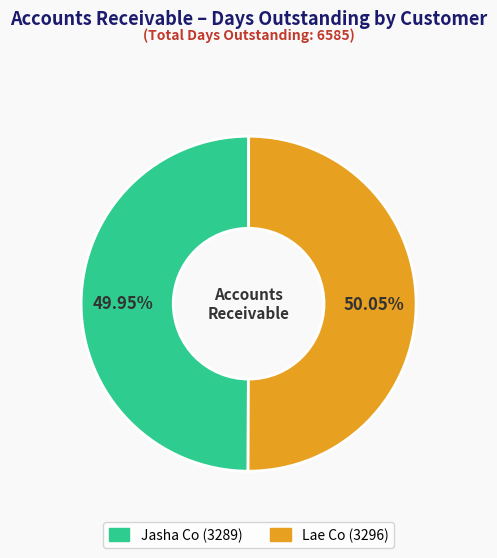

What is the total percentage of Lae Co and Jasha Co?

100.0%